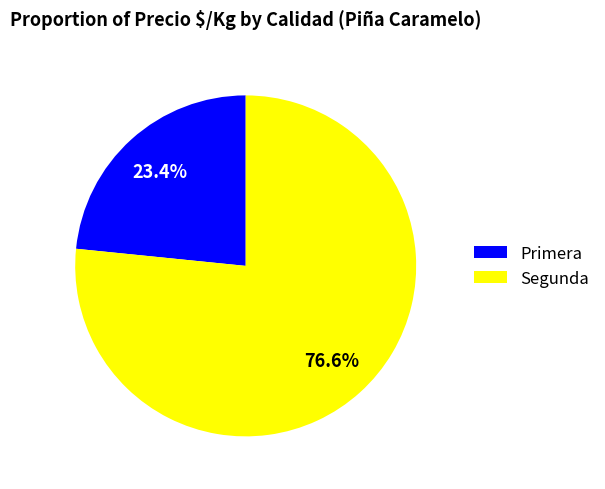

Count the number of slices in the pie.

2